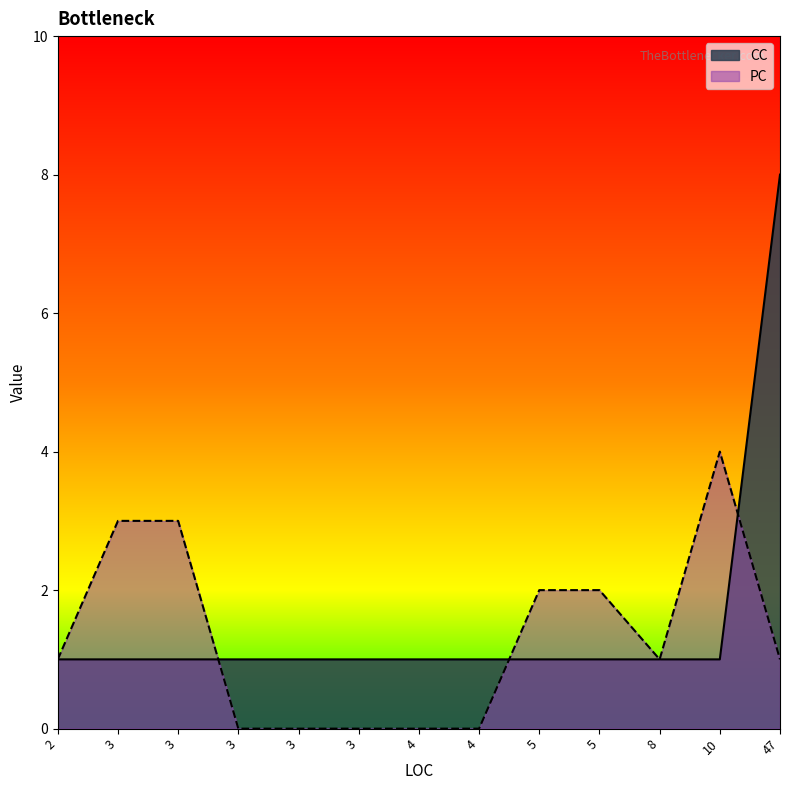

The PC series shows 0 at 4. True or false?

True